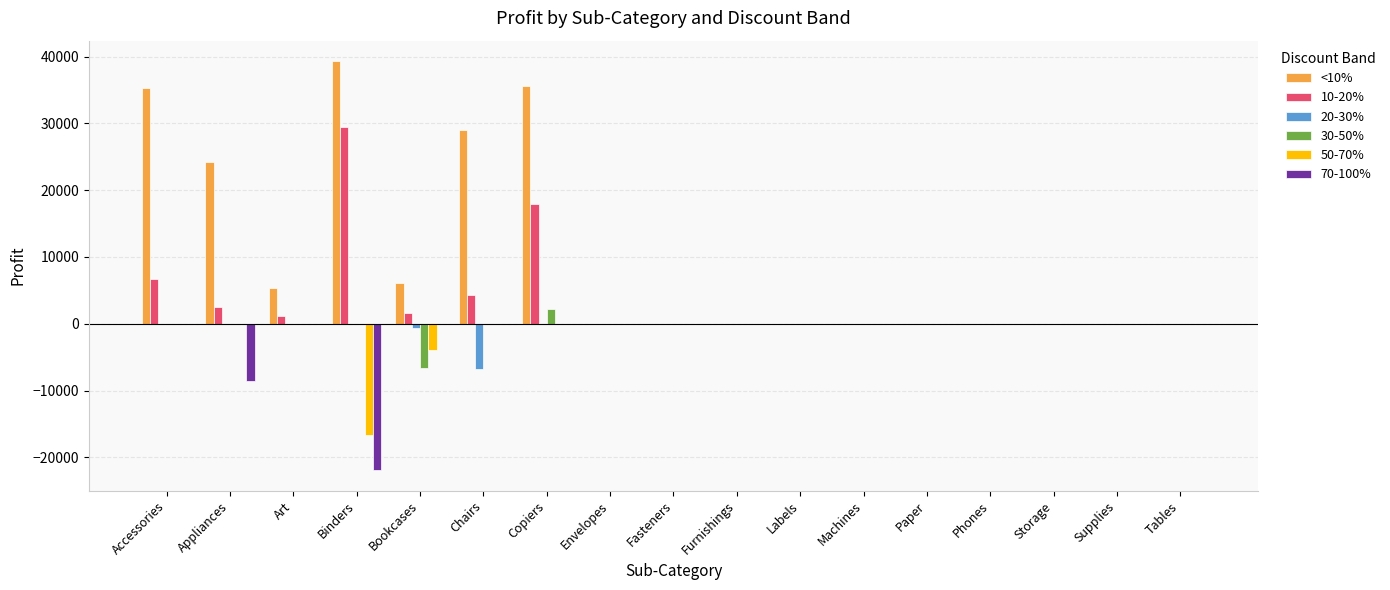

What is the sum of all 10-20% values?

63421.6